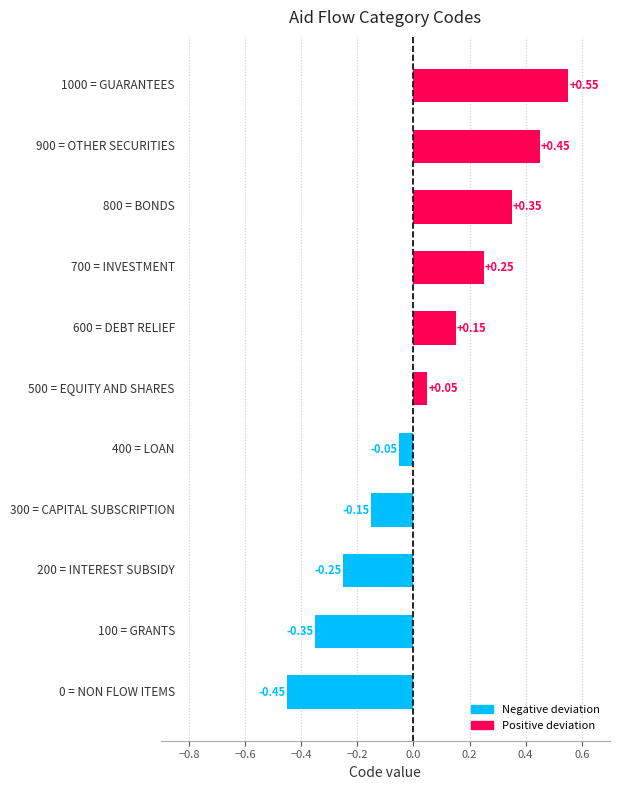

What is the difference between the maximum and minimum values?

1.0